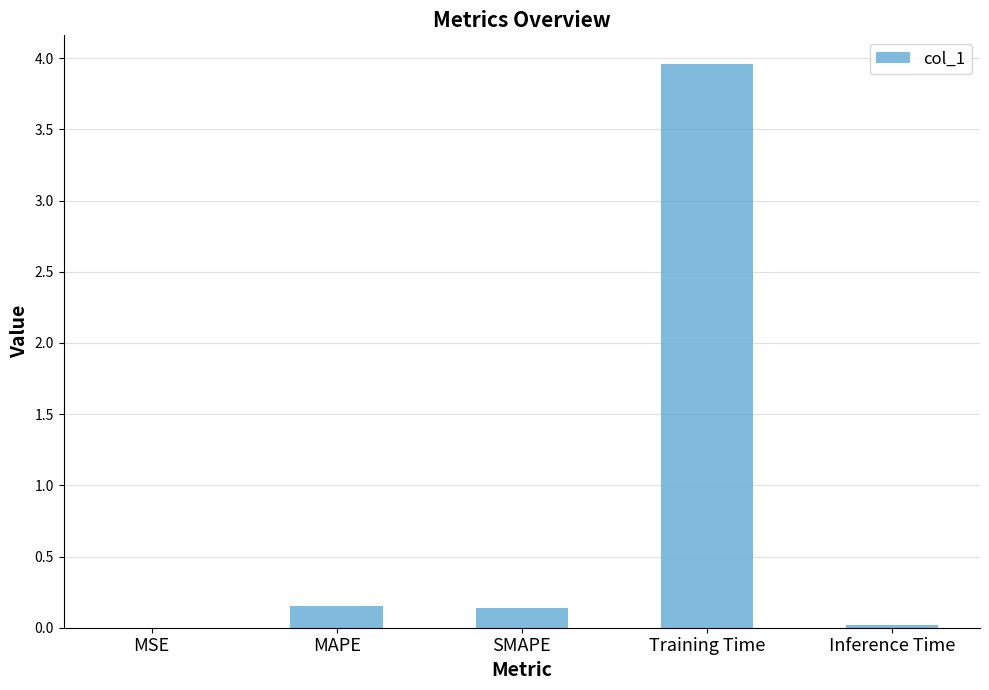

What is the sum of the values at Training Time and SMAPE?

4.1